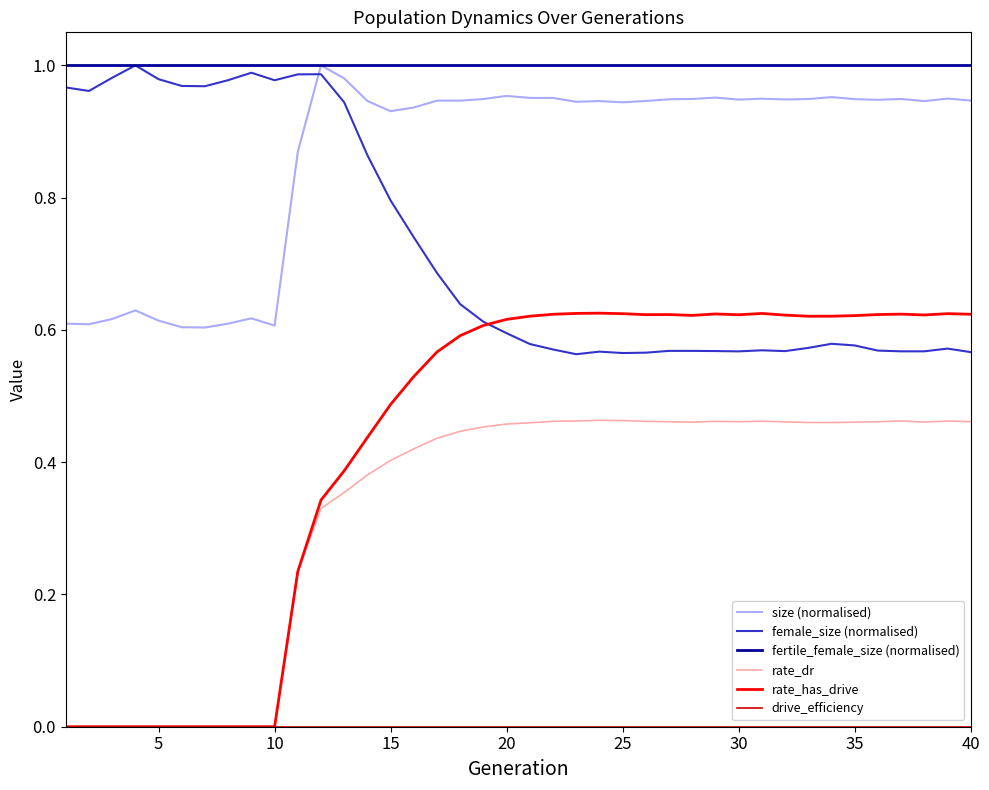

Which series has the widest spread of values?

rate_has_drive